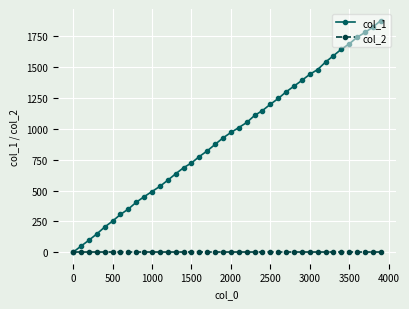

List the series in order of their peak value, highest first.

col_1, col_2